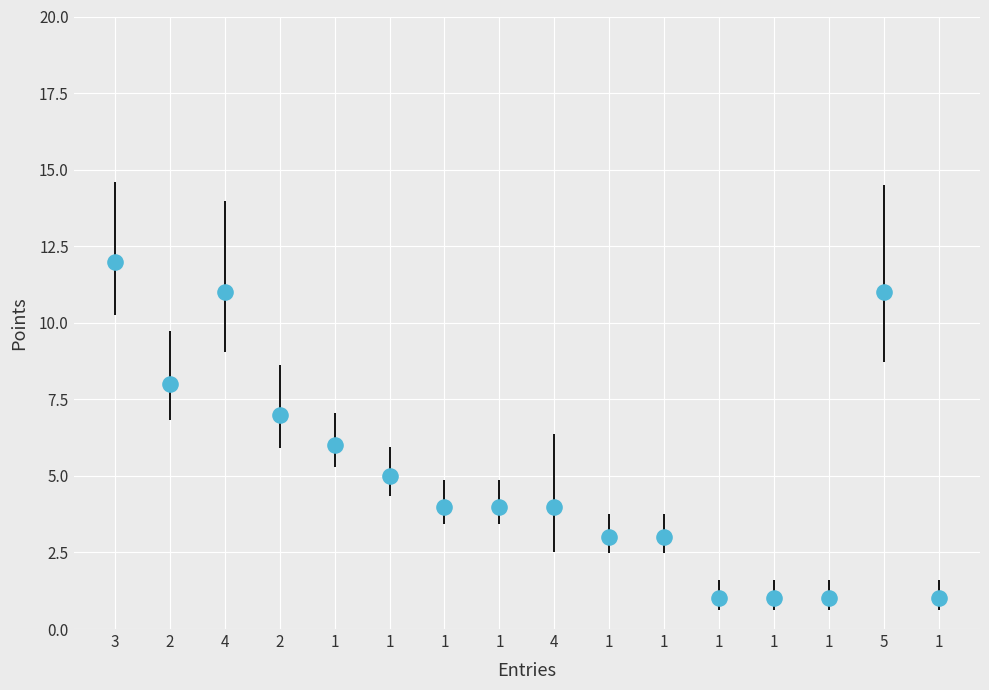

What is the range of Y values (max minus min)?

11